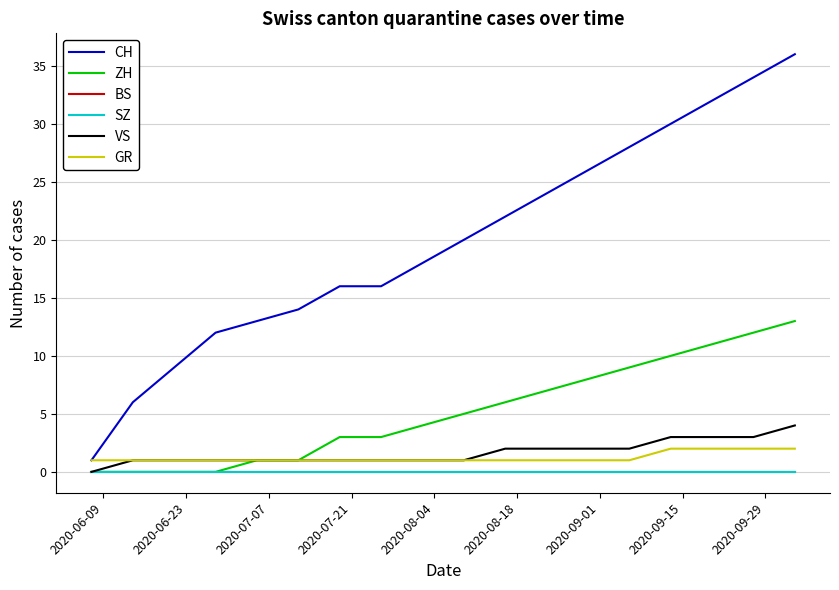

What is the sum of all ZH values?

93